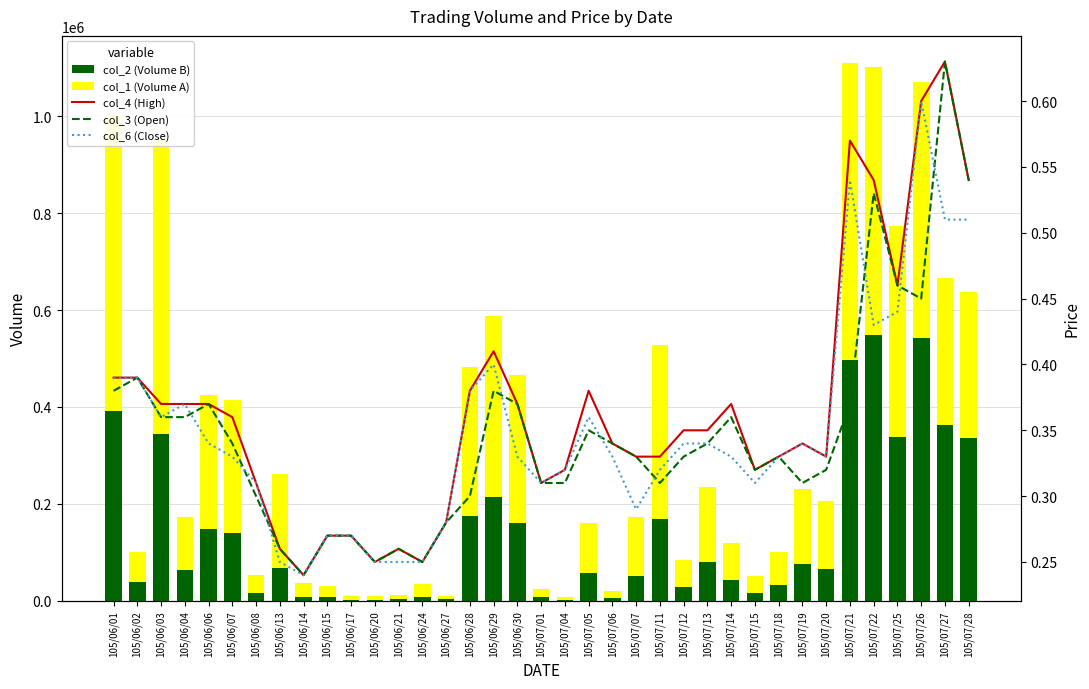

The col_2 (Volume B) series shows 3590.1 at 105/06/24. True or false?

False